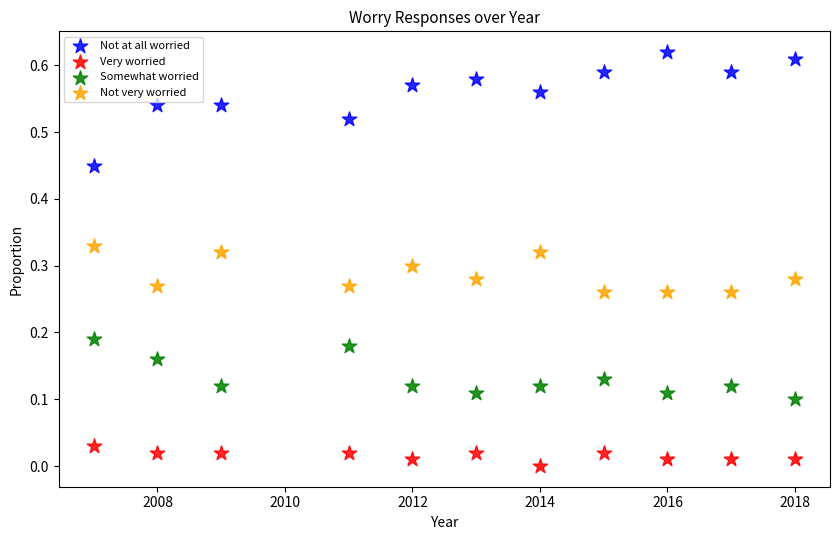

What is the X range (max minus min) for the scatter plot?

11.0